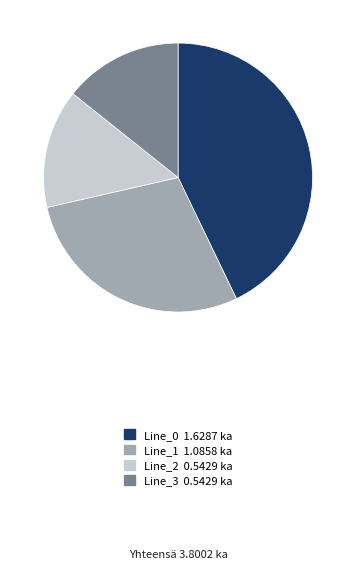

Count the number of slices in the pie.

4